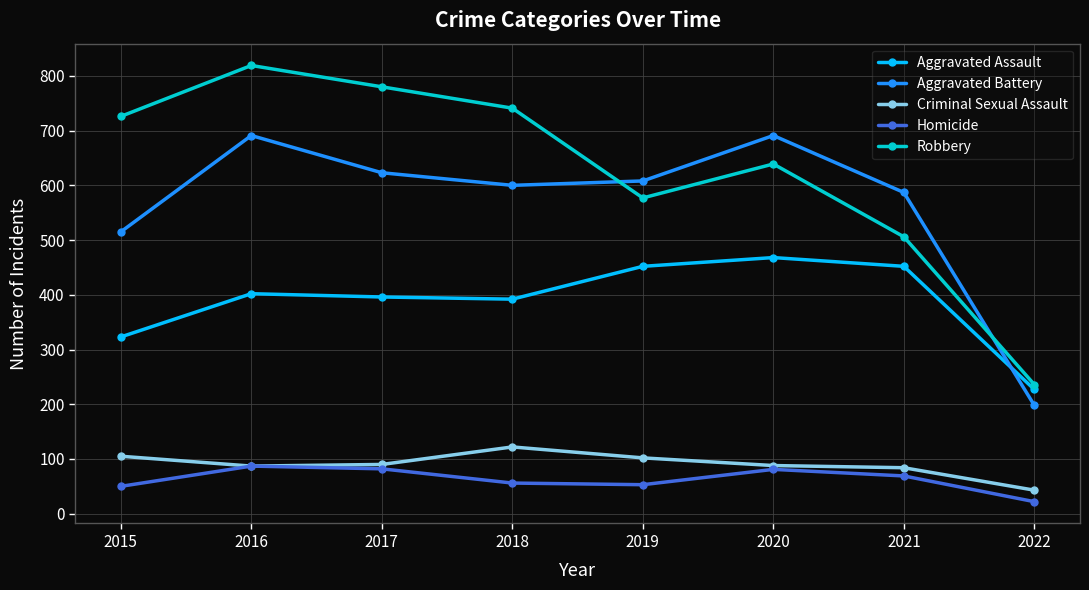

At 2021, list the series in order from largest to smallest.

Aggravated Battery, Robbery, Aggravated Assault, Criminal Sexual Assault, Homicide